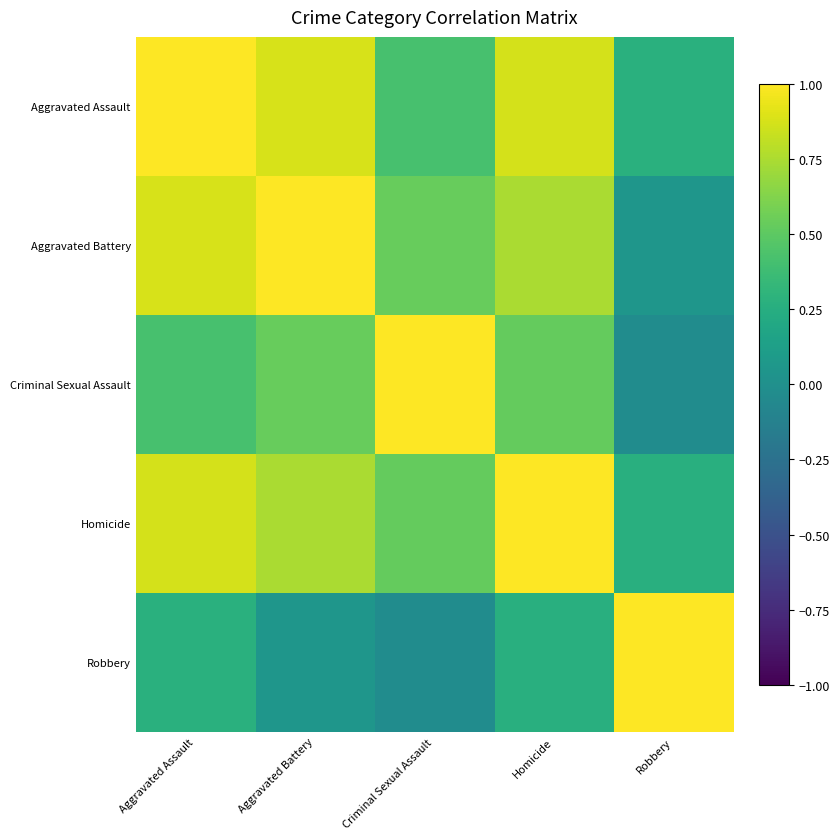

Which has a higher value, Aggravated Assault or Criminal Sexual Assault?

Aggravated Assault